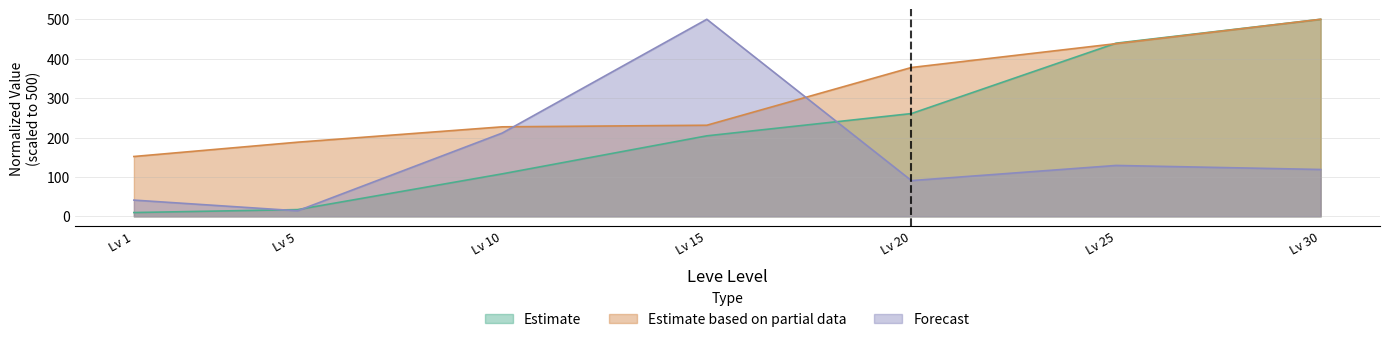

What is the spread (max minus min) of values at Lv 25?

310.2